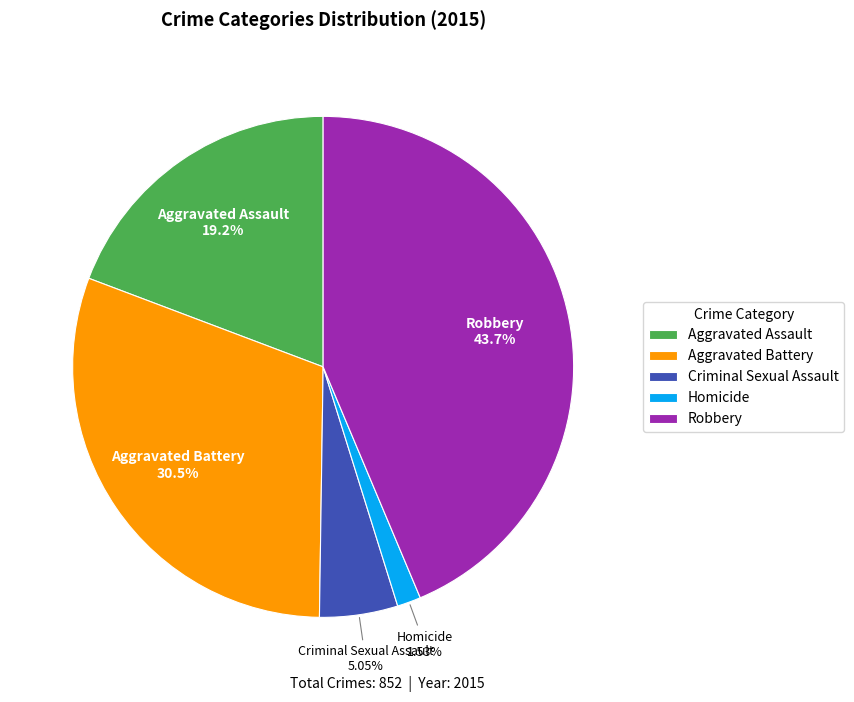

Which slice is the smallest?

Homicide